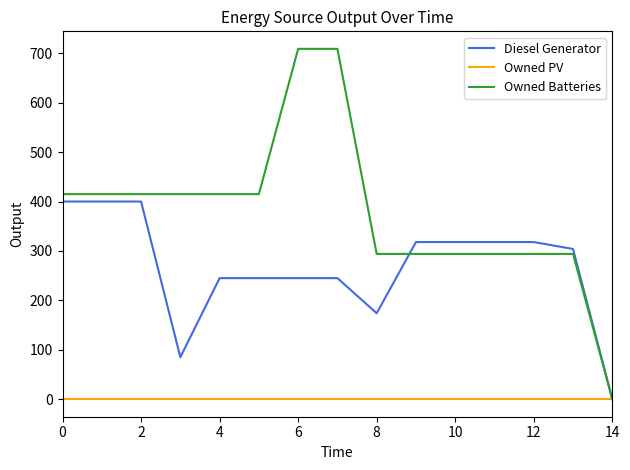

Rank the series by their maximum value, from highest to lowest.

Owned Batteries, Diesel Generator, Owned PV